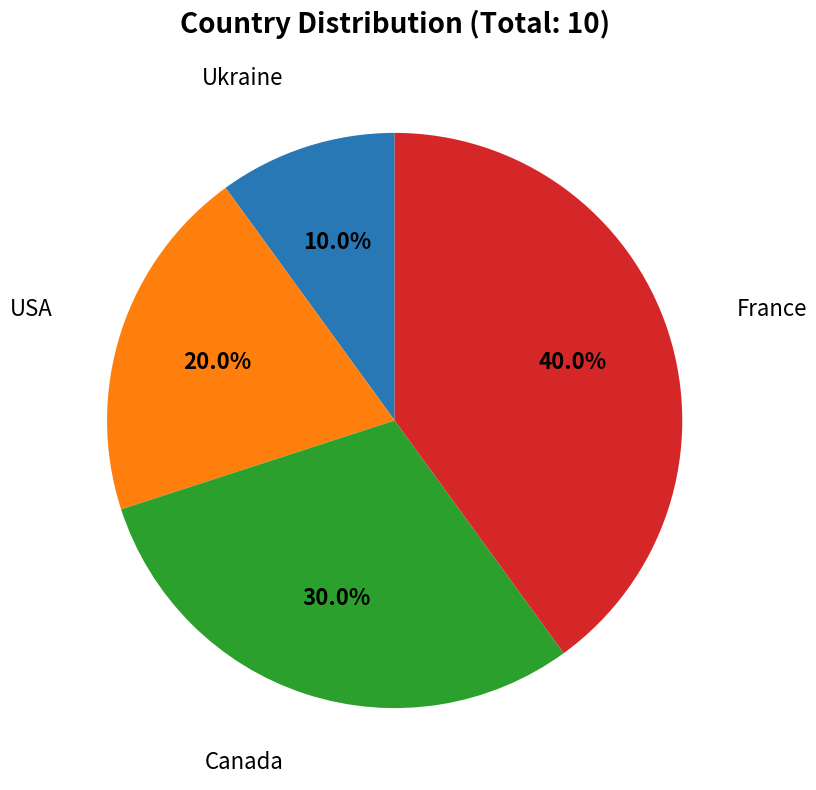

Combined, do Ukraine and Canada account for over 50%?

No